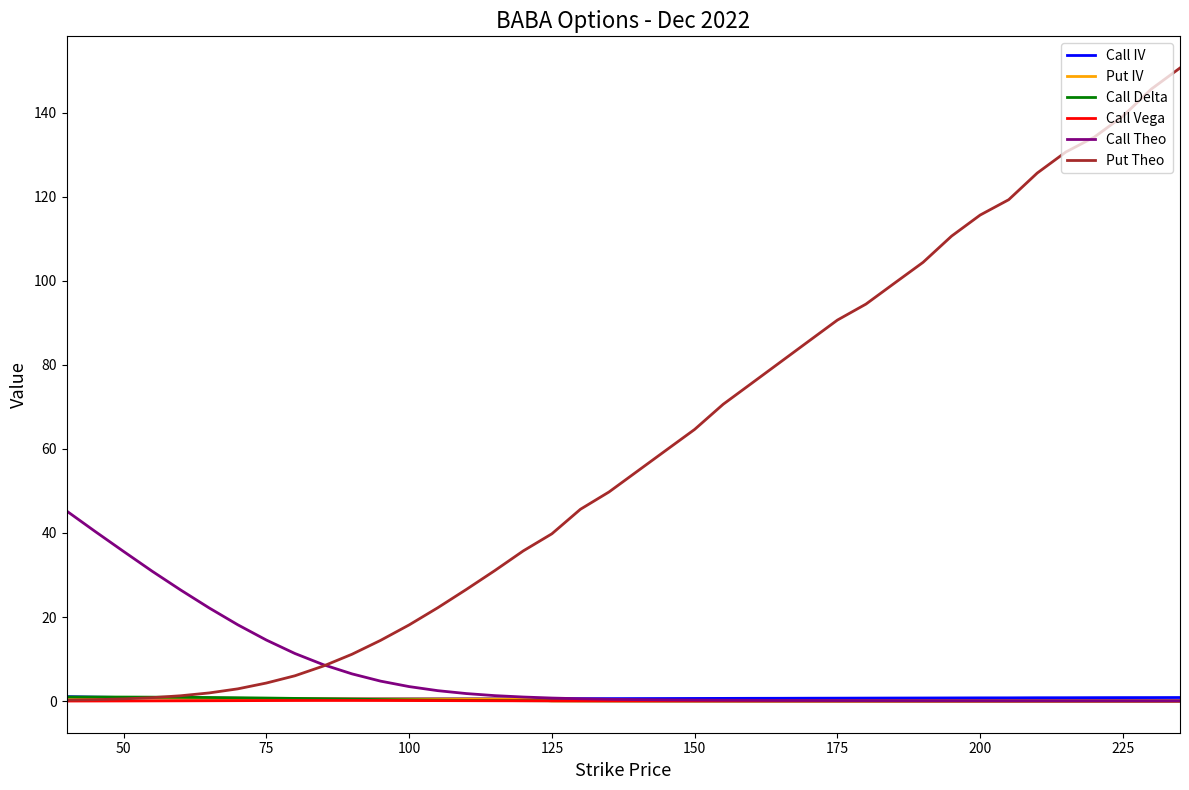

What is the maximum value shown in the chart?

150.6